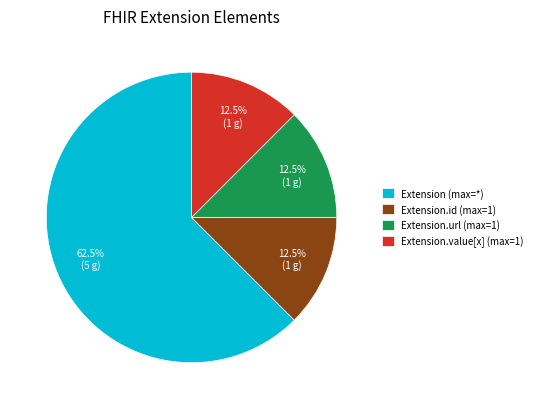

Does any single category account for the majority?

Yes